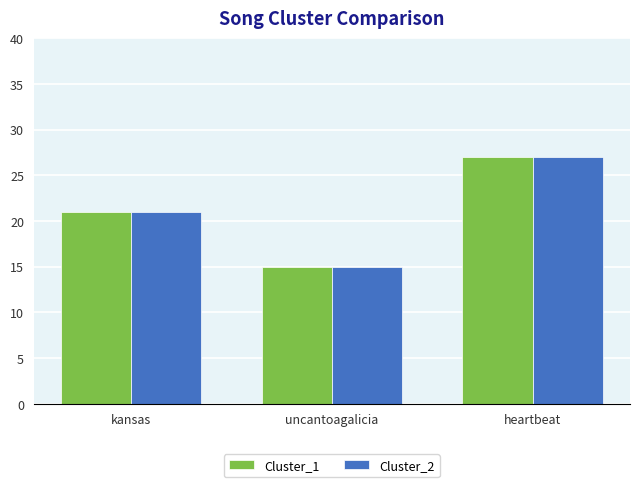

The value of Cluster_2 at kansas is 13. True or false?

False